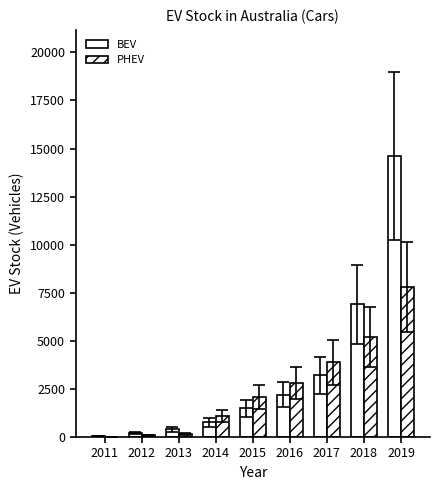

What is the total value across all series at 2012?

300